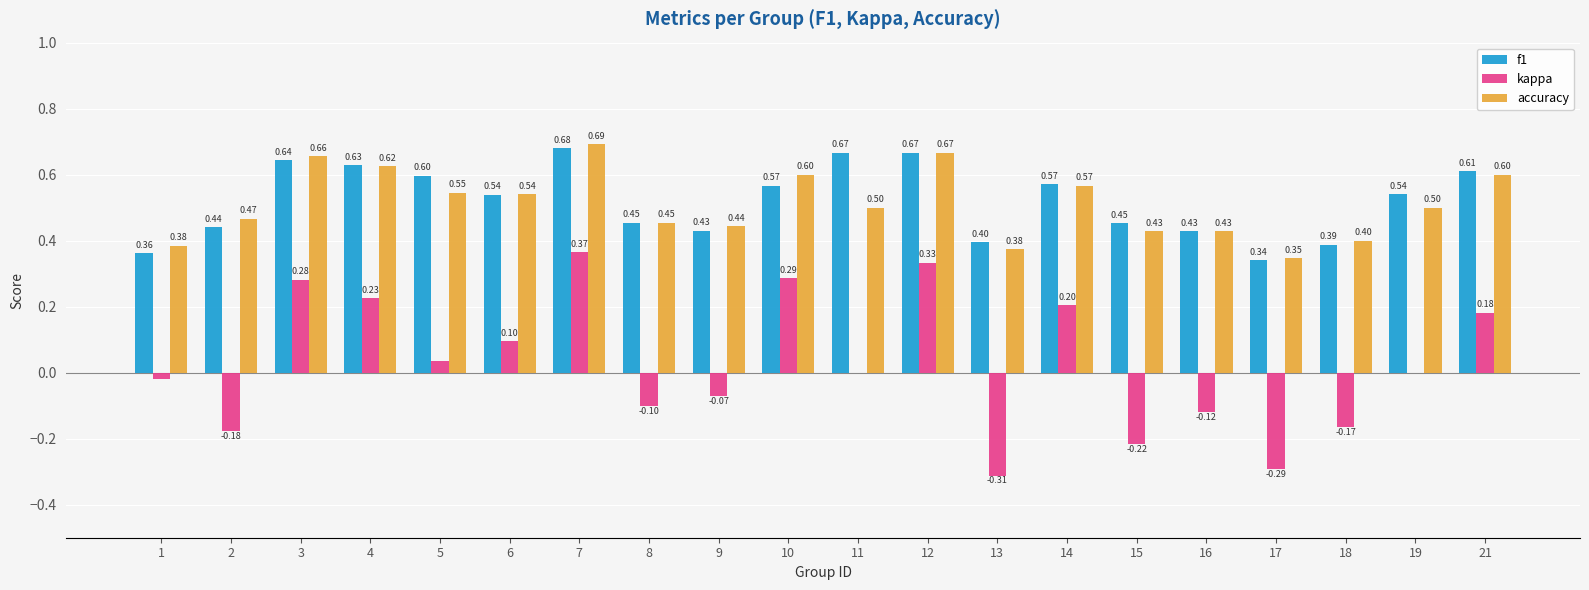

Between 2 and 8, which series saw the biggest shift?

kappa